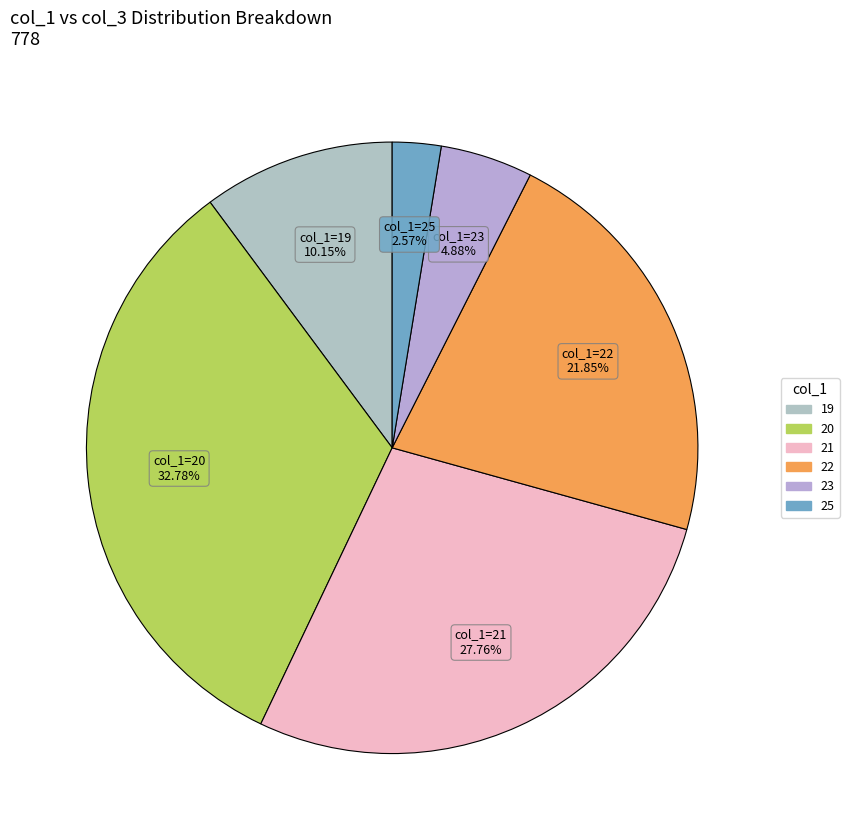

To the nearest percent, what is the average slice percentage?

17%